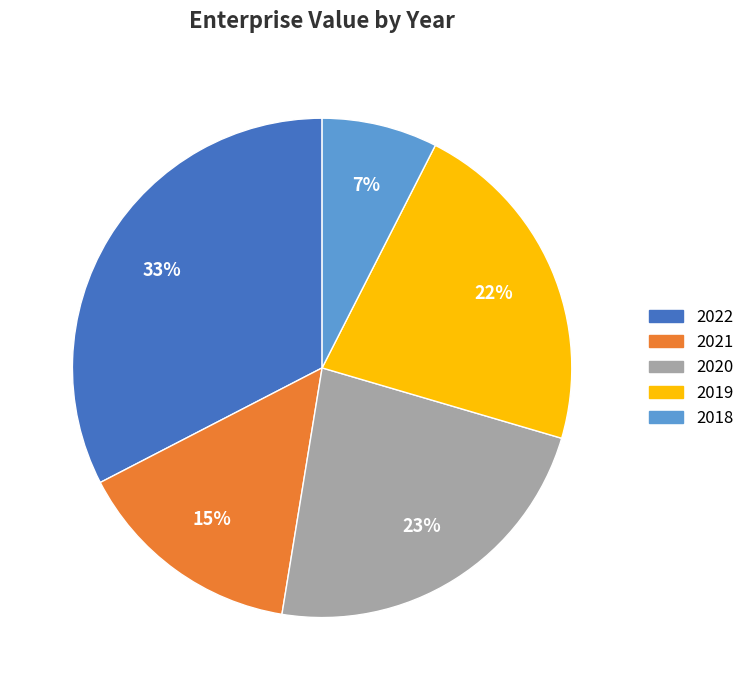

Count the number of slices in the pie.

5